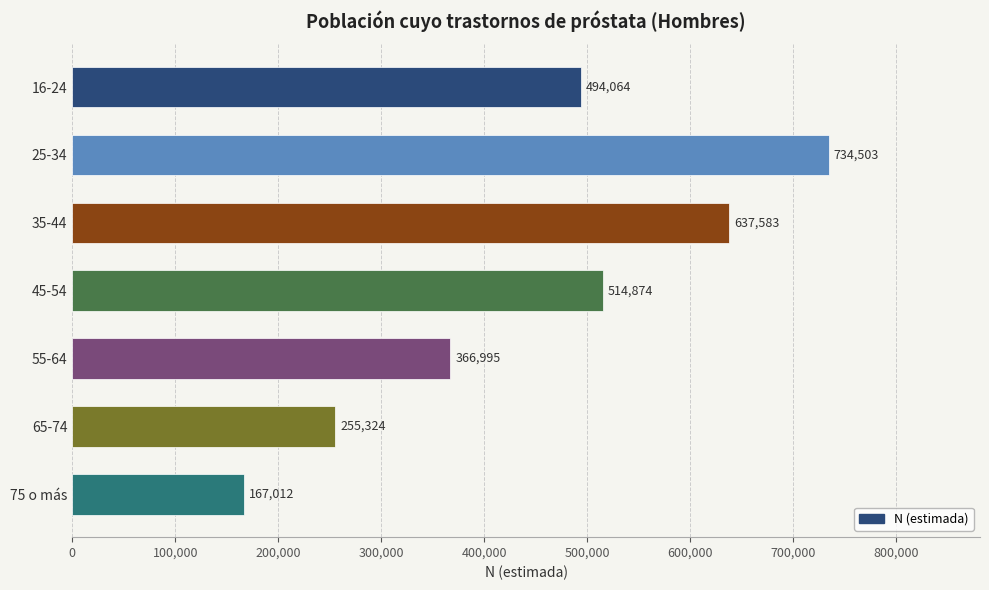

Rank the categories by value from highest to lowest.

25-34, 35-44, 45-54, 16-24, 55-64, 65-74, 75 o más